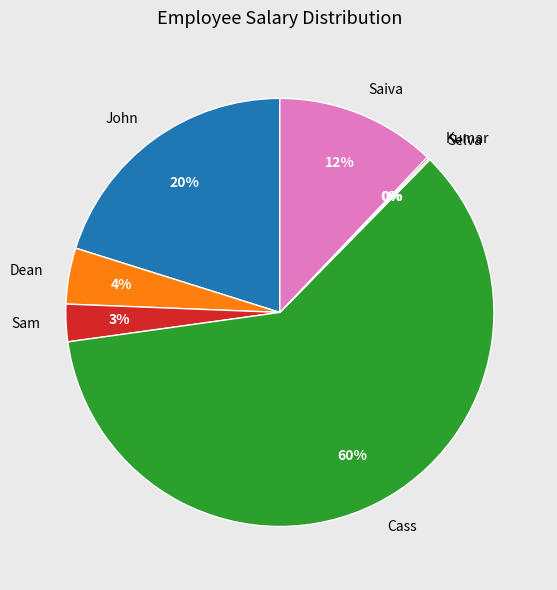

Which slice is the largest?

Cass